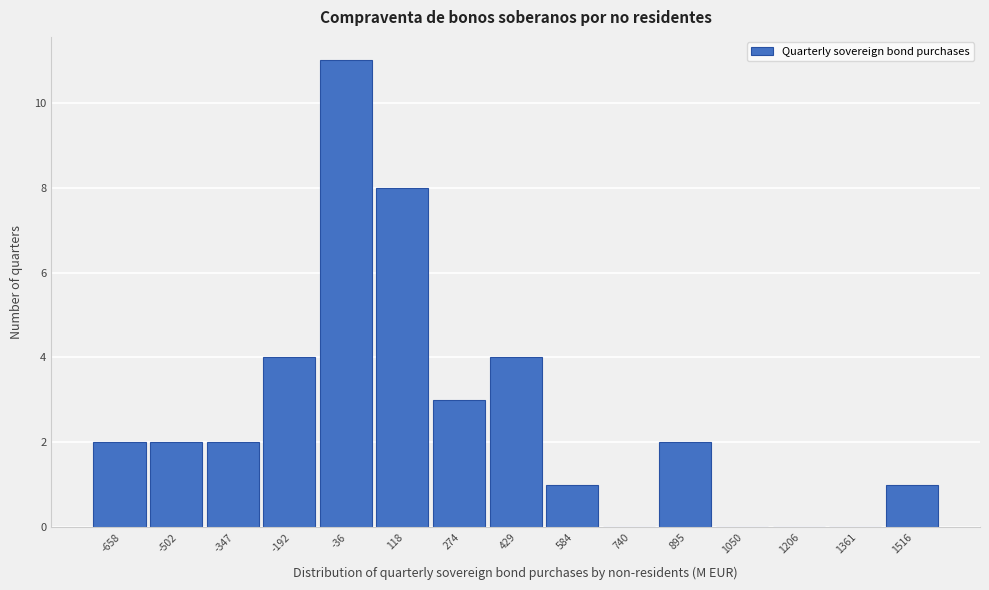

Reading right to left, list all the values displayed in this chart.

1516=1	1361=0	1206=0	1050=0	895=2	740=0	584=1	429=4	274=3	118=8	-36=11	-192=4	-347=2	-502=2	-658=2